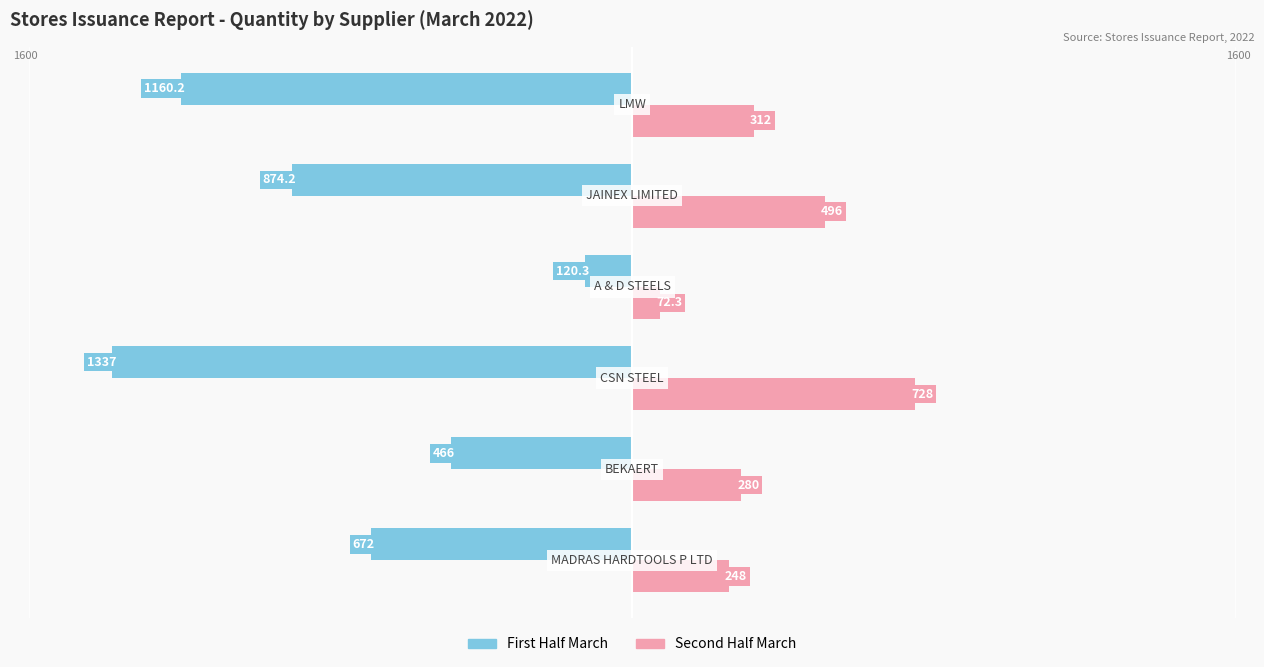

What are all the series names shown in the legend?

First Half March, Second Half March